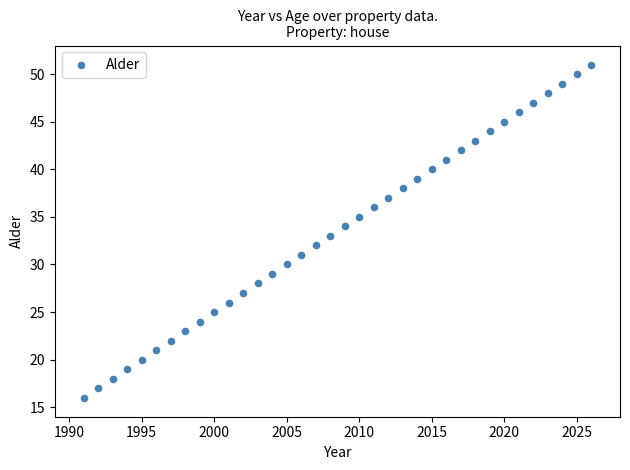

What is the range of Y values (max minus min)?

35